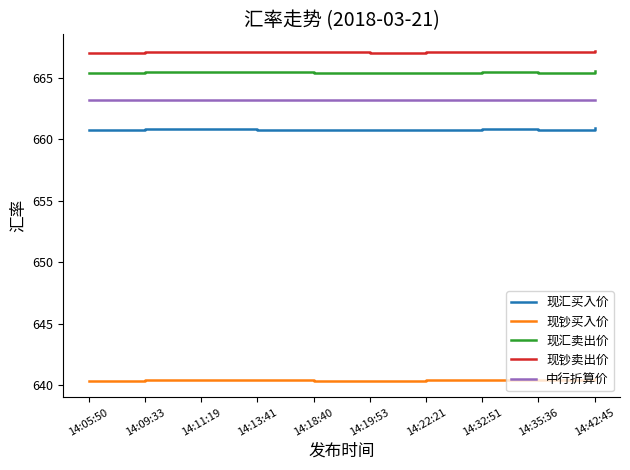

The 中行折算价 series shows 663.2 at 14:13:41. True or false?

True